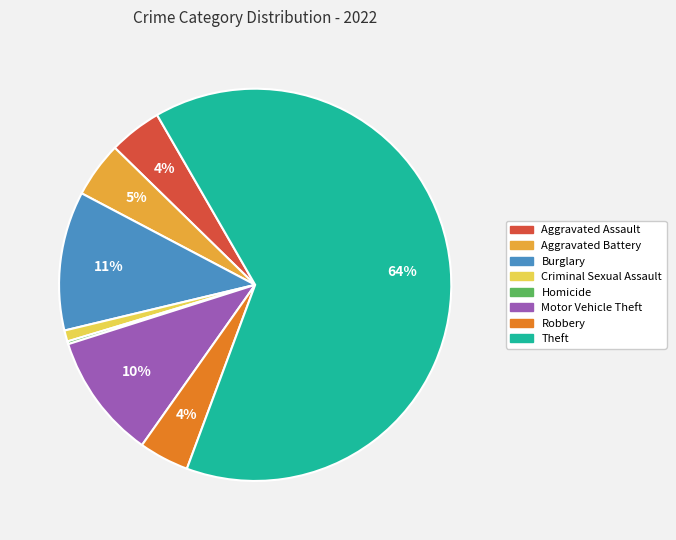

Is there a majority slice in this chart?

Yes